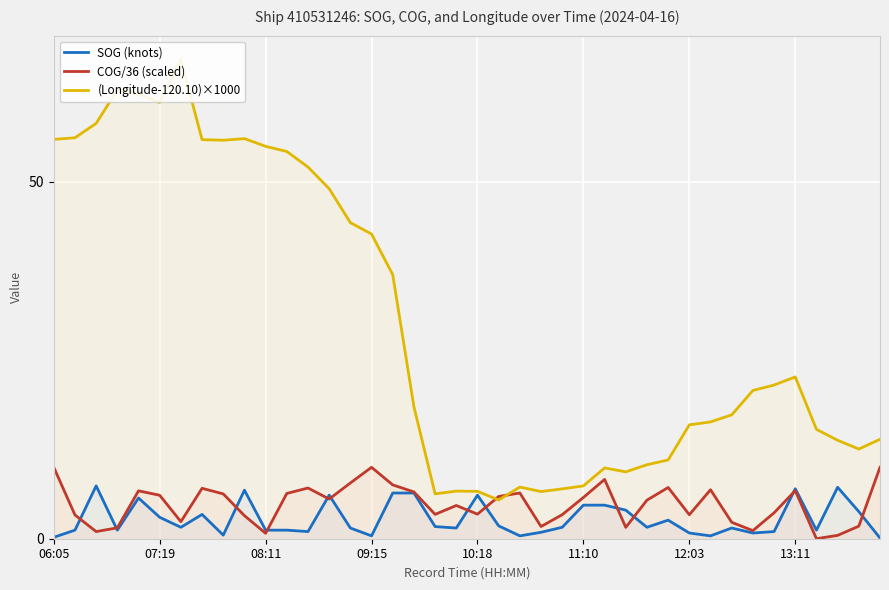

The SOG (knots) series shows 1.2 at 08:11. True or false?

True